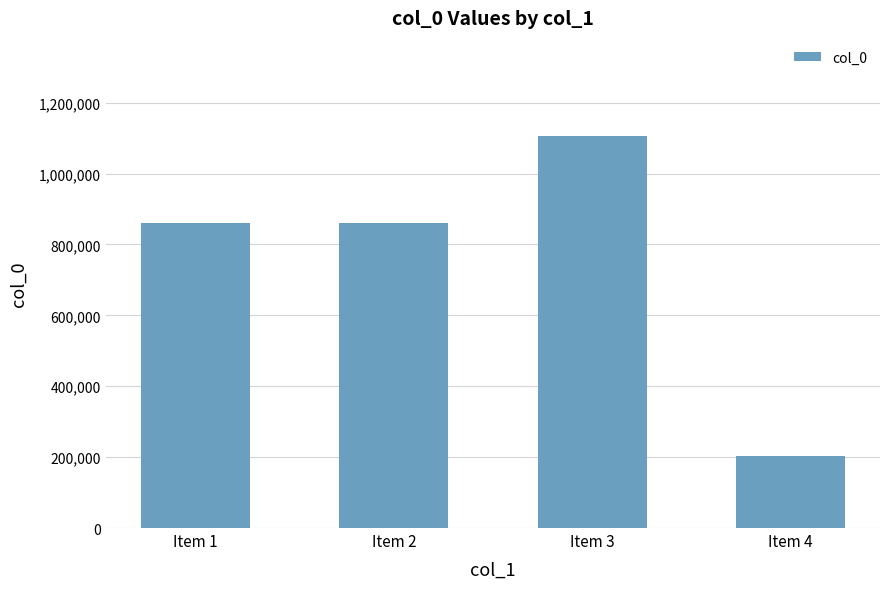

Is it true that the value at Item 1 is 860084?

True